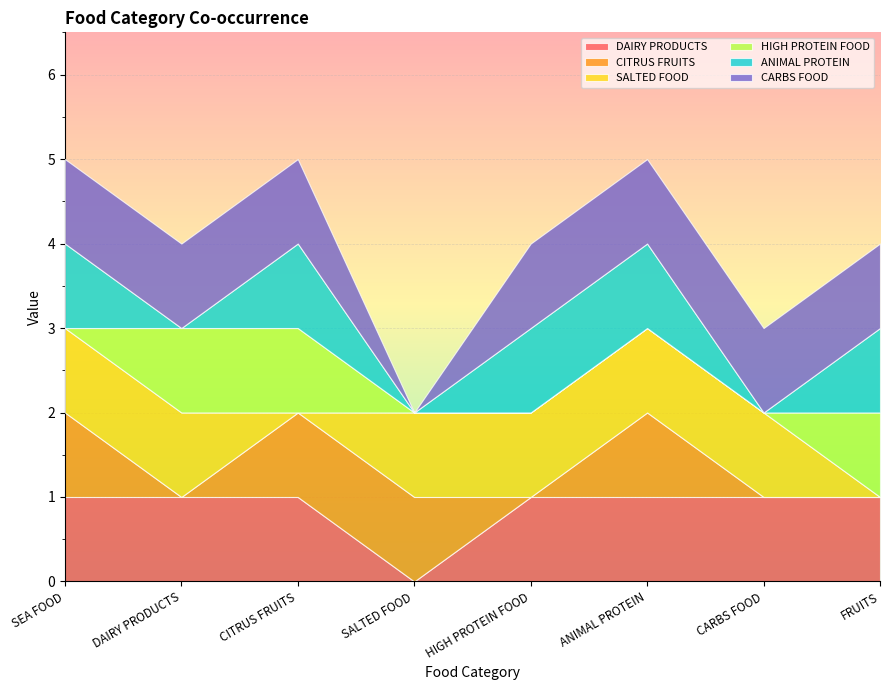

How many lines are shown in the chart?

6